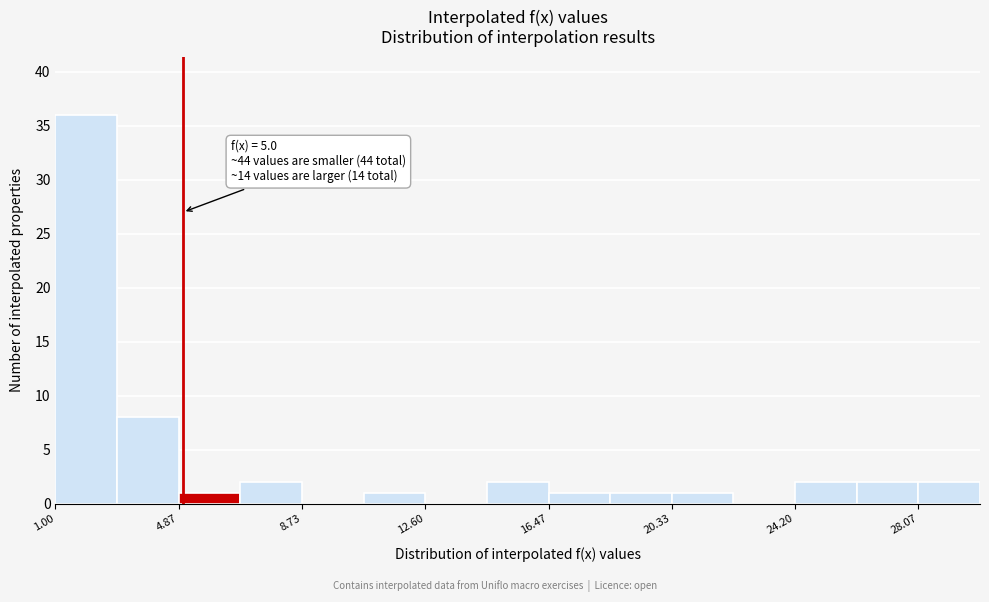

Read against the x-axis, roughly where is the centre of the tallest bar?

2.0